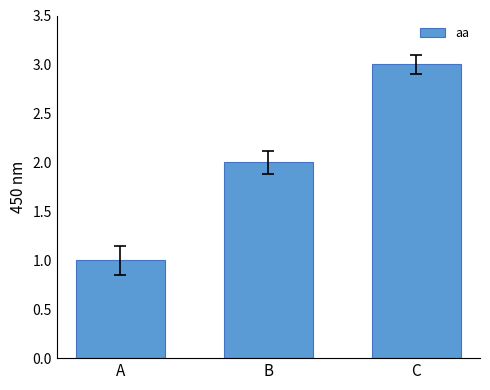

What is the minimum value shown in the chart?

1